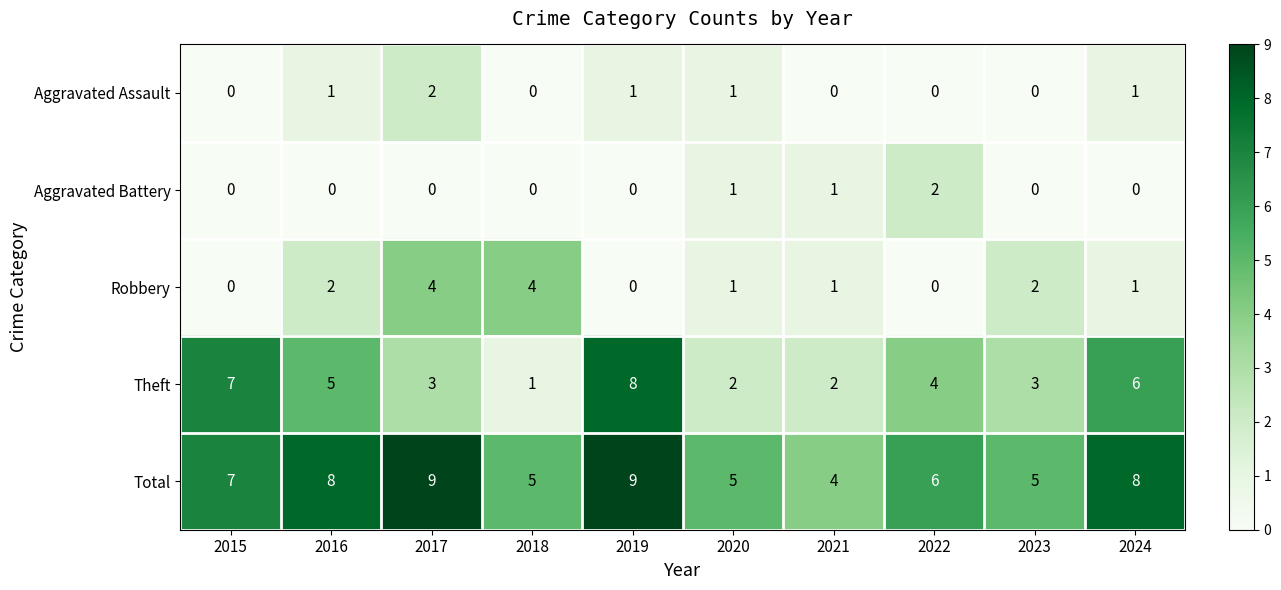

How many values in Aggravated Battery are above zero?

3